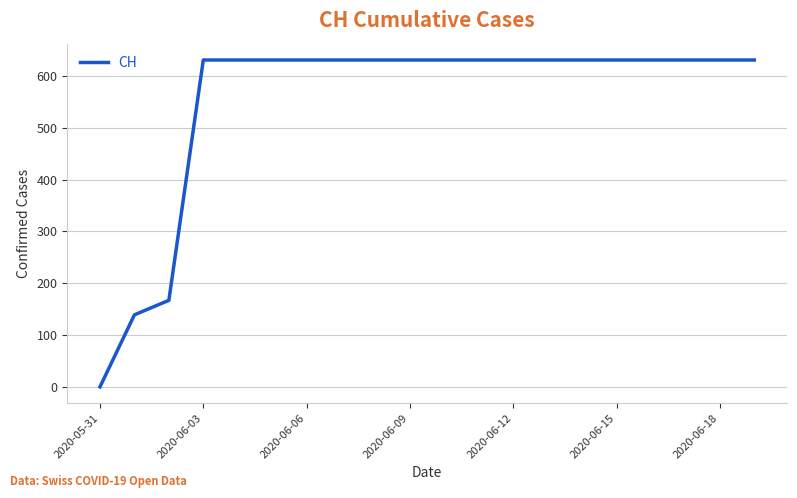

What is the difference between the maximum and minimum values?

631